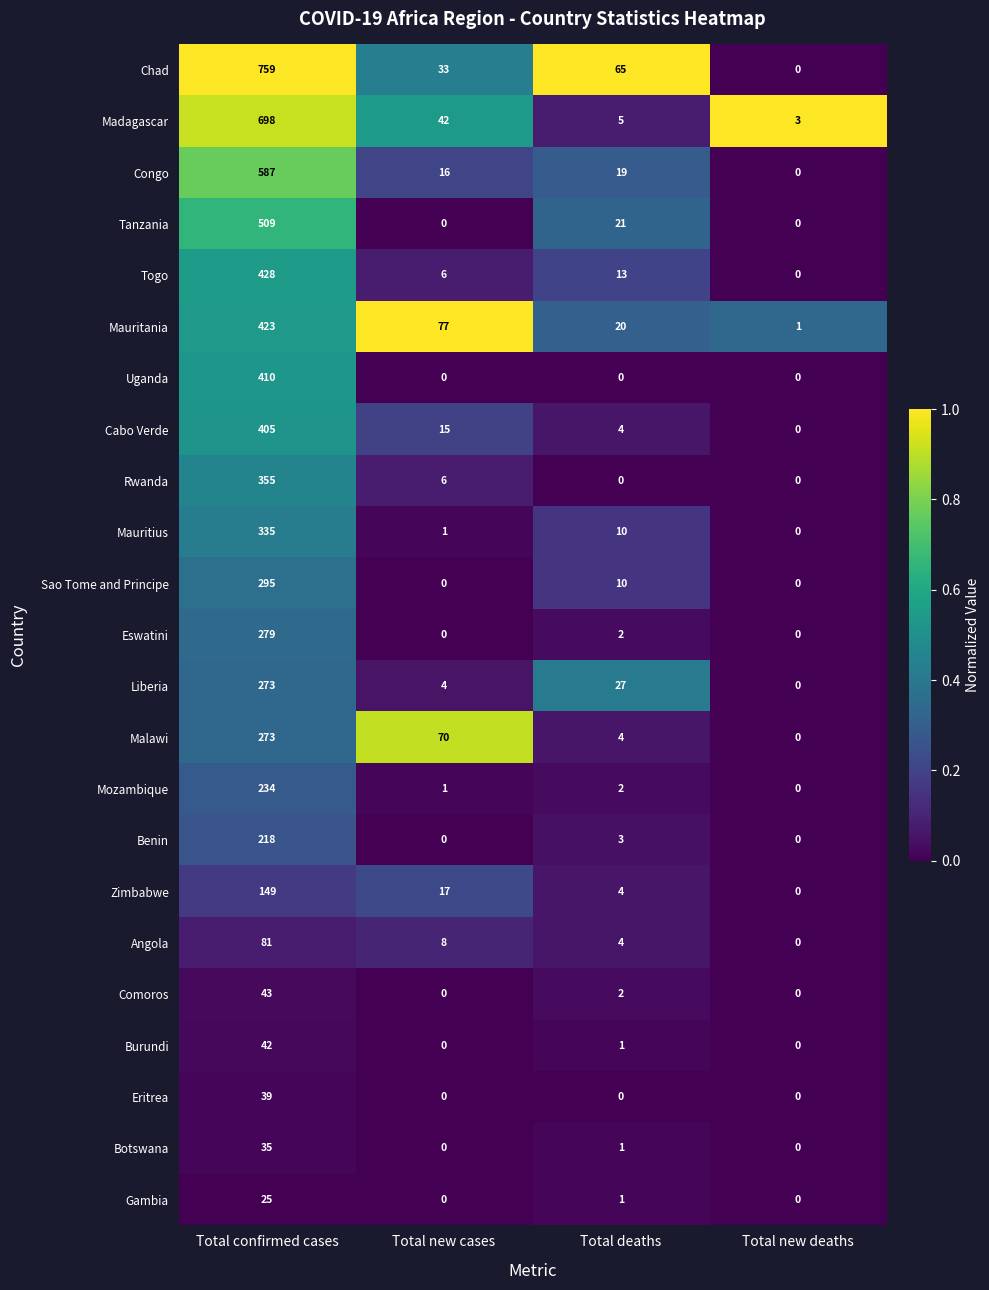

What is the difference between the second highest and second lowest values in the Benin series?

3